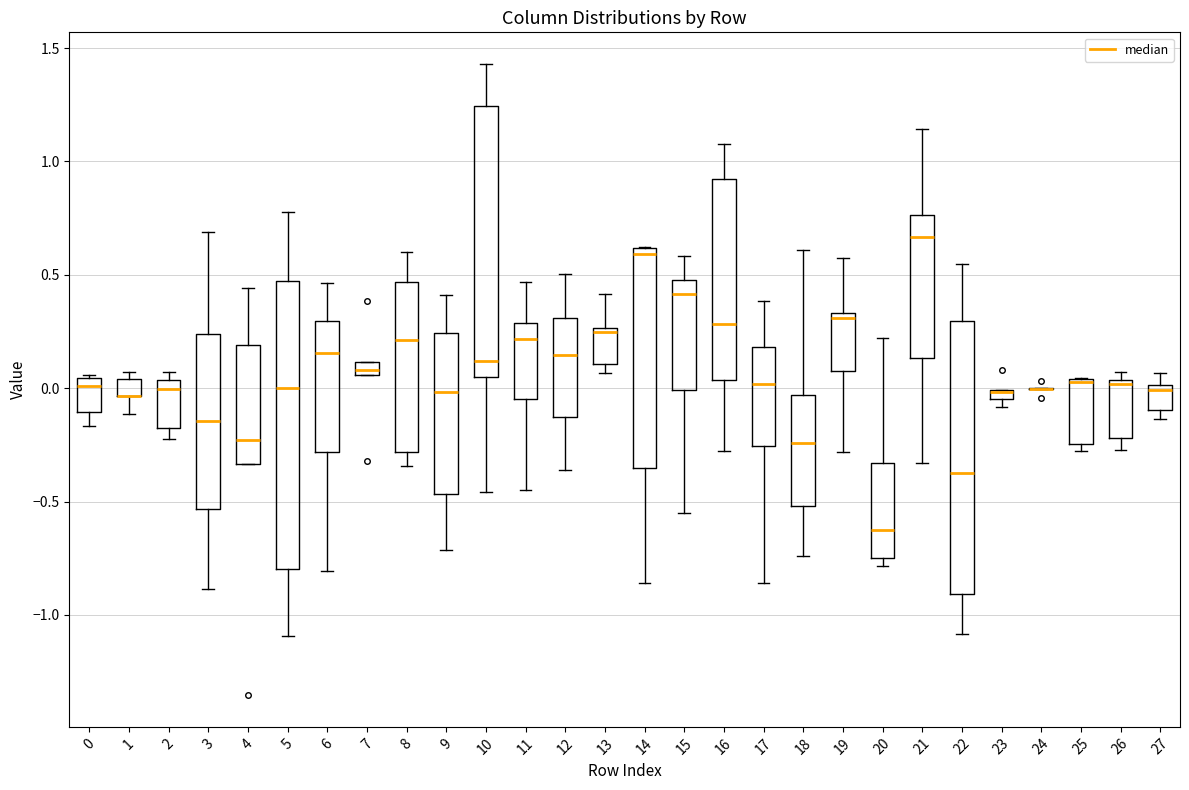

Where does the upper whisker of the box at x = 18 end on the y-axis? The values are not printed on the chart, so give them approximately, as read against the axis.

0.60